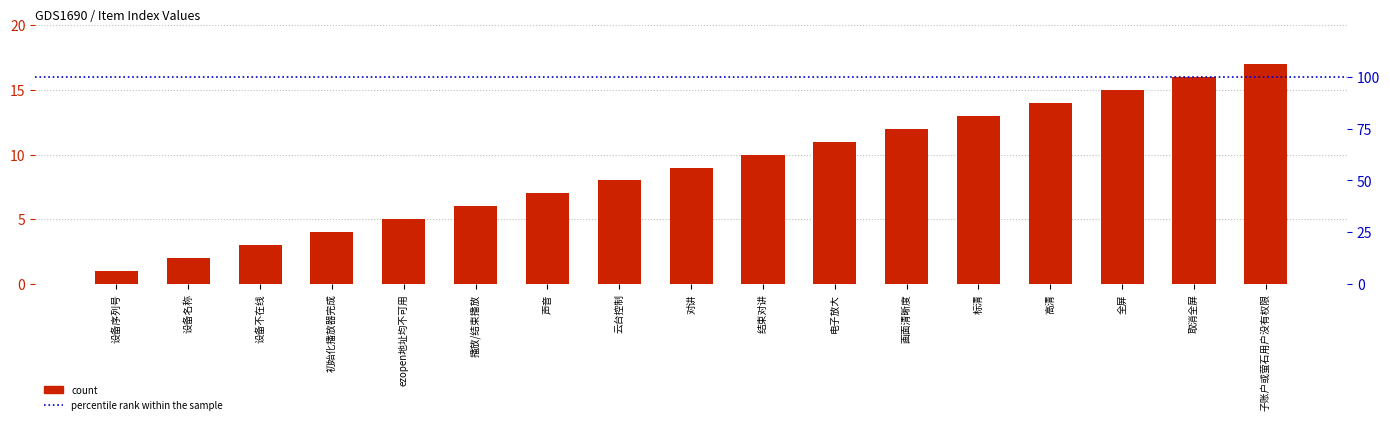

Is it true that the value at 取消全屏 is 16?

True